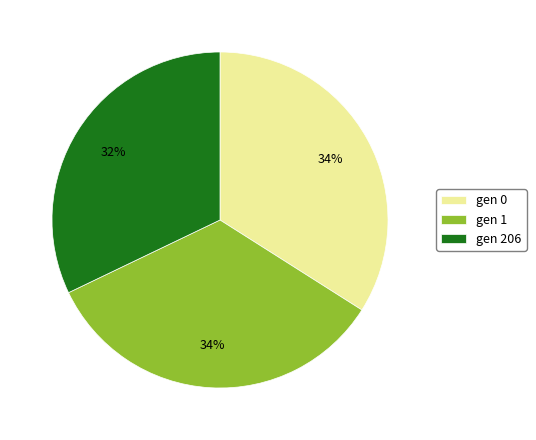

What is the smallest slice in the pie chart?

gen 206